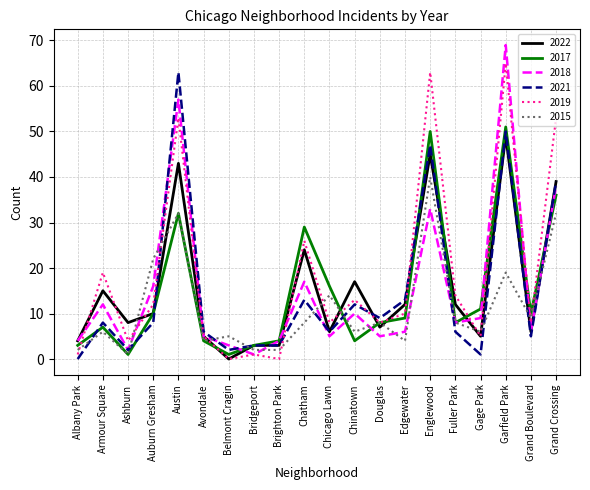

The 2018 series shows 3 at Belmont Cragin. True or false?

True